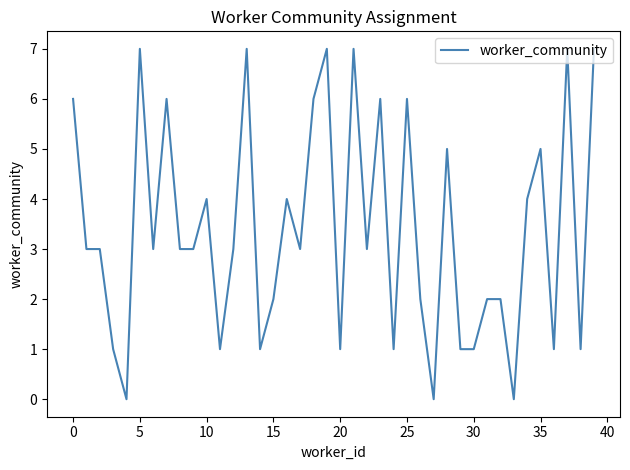

Count the values in the range 1 to 6.

31